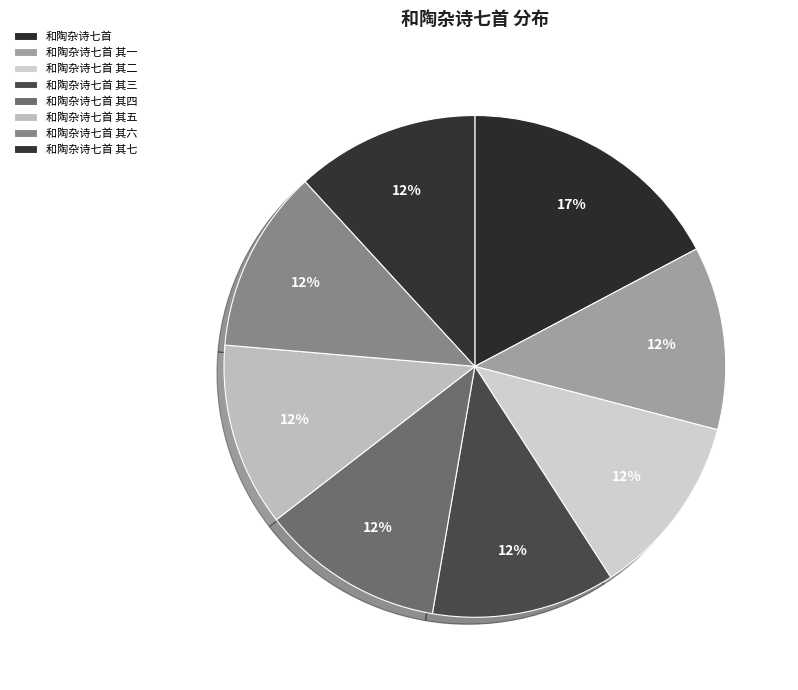

Count the number of slices in the pie.

8